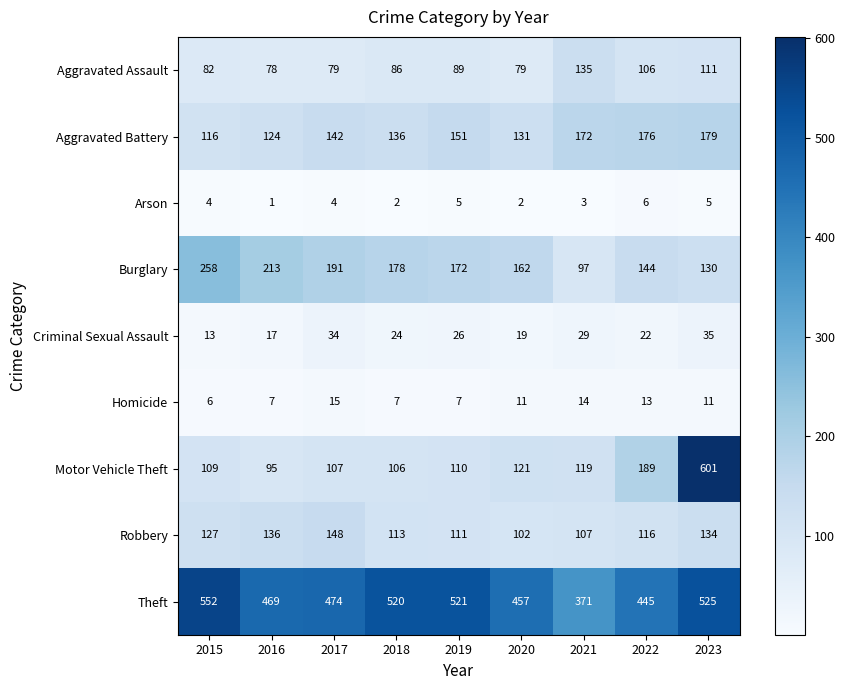

Rank the series by their maximum value, from highest to lowest.

Motor Vehicle Theft, Theft, Burglary, Aggravated Battery, Robbery, Aggravated Assault, Criminal Sexual Assault, Homicide, Arson